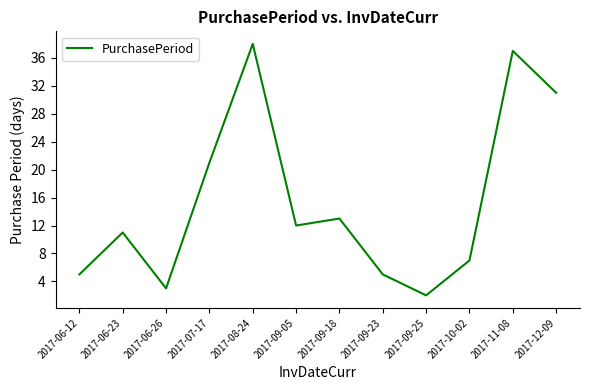

True or false: the data has more than 1 interior local peaks.

True